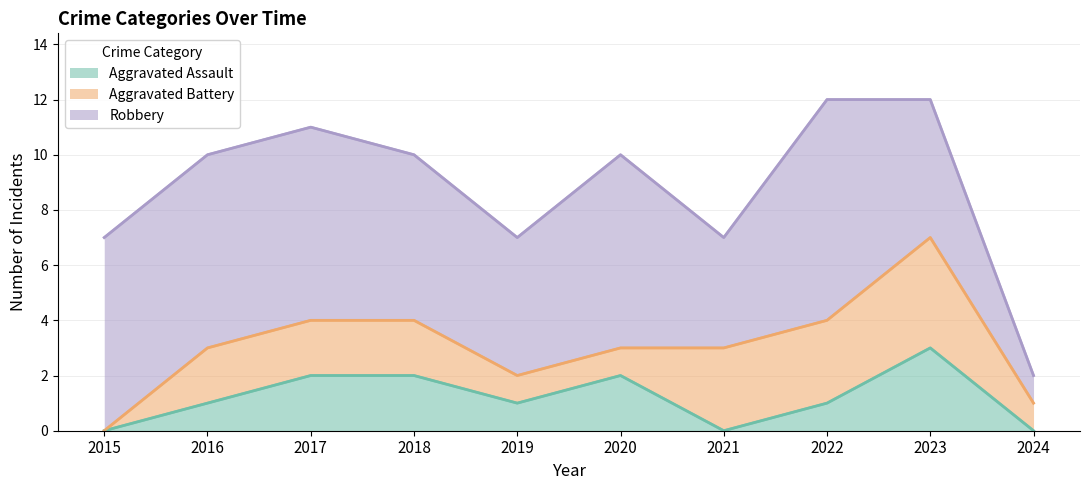

What is the total value across all series at 2024?

2